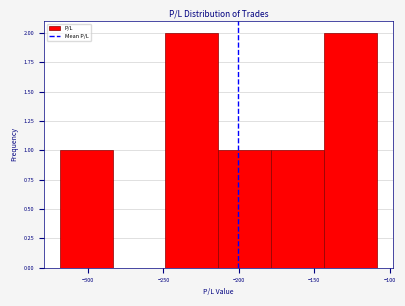

Reading left to right, list every bar in this chart as the range it spans on the x-axis followed by its height. Neither the bar edges nor the heights are printed on the chart, so give them approximately, as read against the axes.

-320 to -285: 1
-285 to -250: 0
-250 to -215: 2
-215 to -180: 1
-180 to -145: 1
-145 to -110: 2